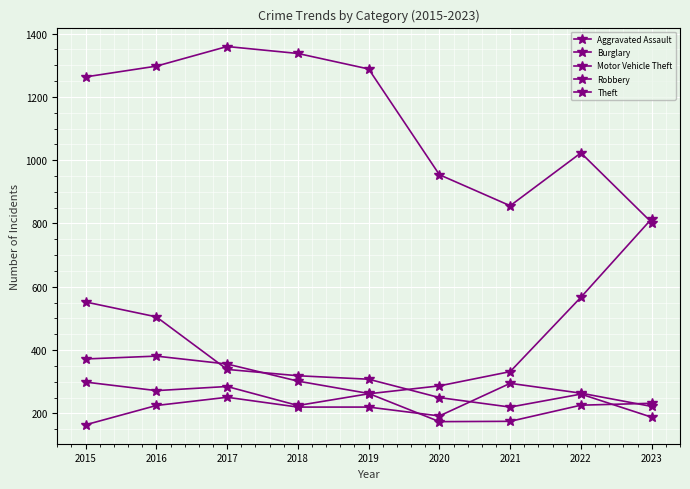

How many values in the Motor Vehicle Theft series are below 287?

4